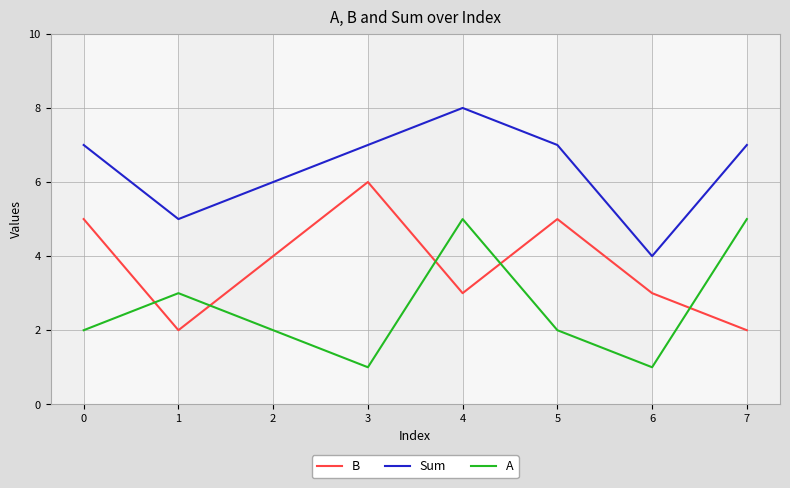

How many interior local peaks does the Sum series have?

1